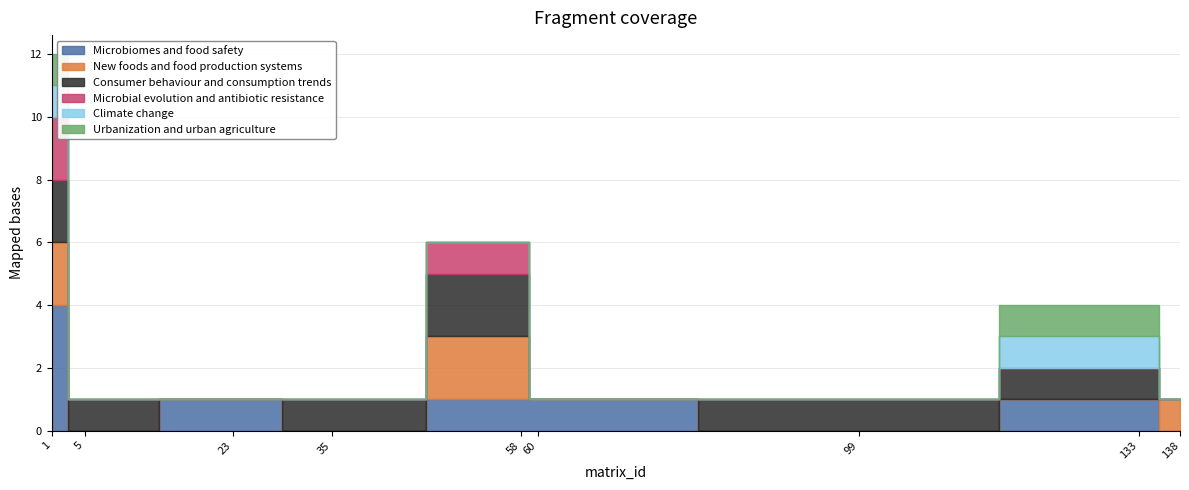

Reading left to right, list all the values displayed in this chart.

Microbiomes and food safety: 1=4	5=0	23=1	35=0	58=1	60=1	99=0	133=1	138=0
New foods and food production systems: 1=2	5=0	23=0	35=0	58=2	60=0	99=0	133=0	138=1
Consumer behaviour and consumption trends: 1=2	5=1	23=0	35=1	58=2	60=0	99=1	133=1	138=0
Microbial evolution and antibiotic resistance: 1=2	5=0	23=0	35=0	58=1	60=0	99=0	133=0	138=0
Climate change: 1=1	5=0	23=0	35=0	58=0	60=0	99=0	133=1	138=0
Urbanization and urban agriculture: 1=1	5=0	23=0	35=0	58=0	60=0	99=0	133=1	138=0